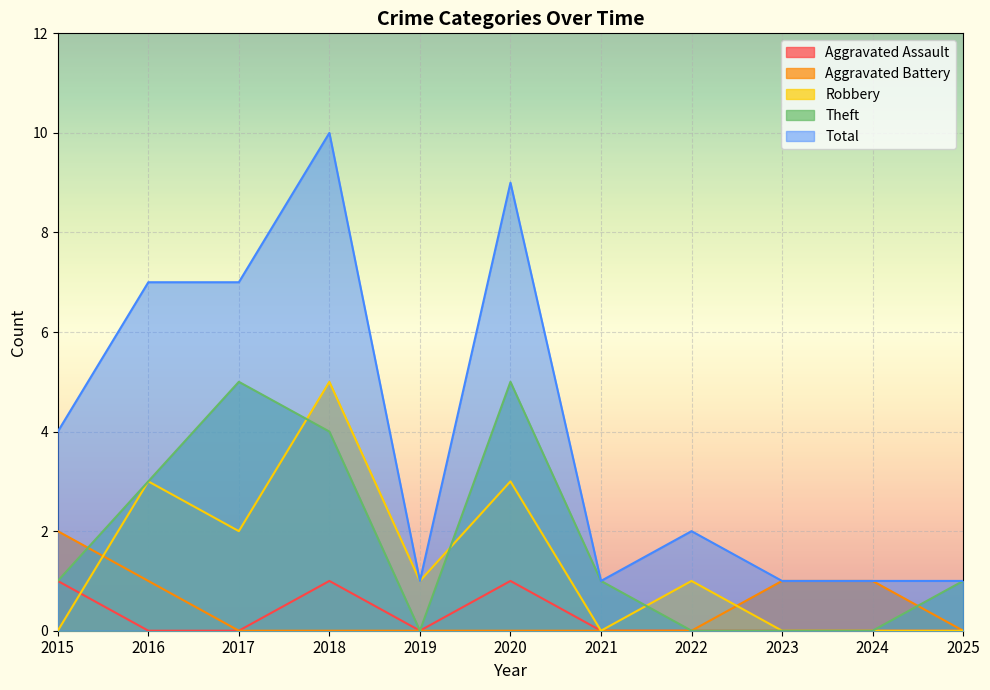

Rank the categories by Aggravated Battery value from lowest to highest.

2017, 2018, 2019, 2020, 2021, 2022, 2025, 2016, 2023, 2024, 2015